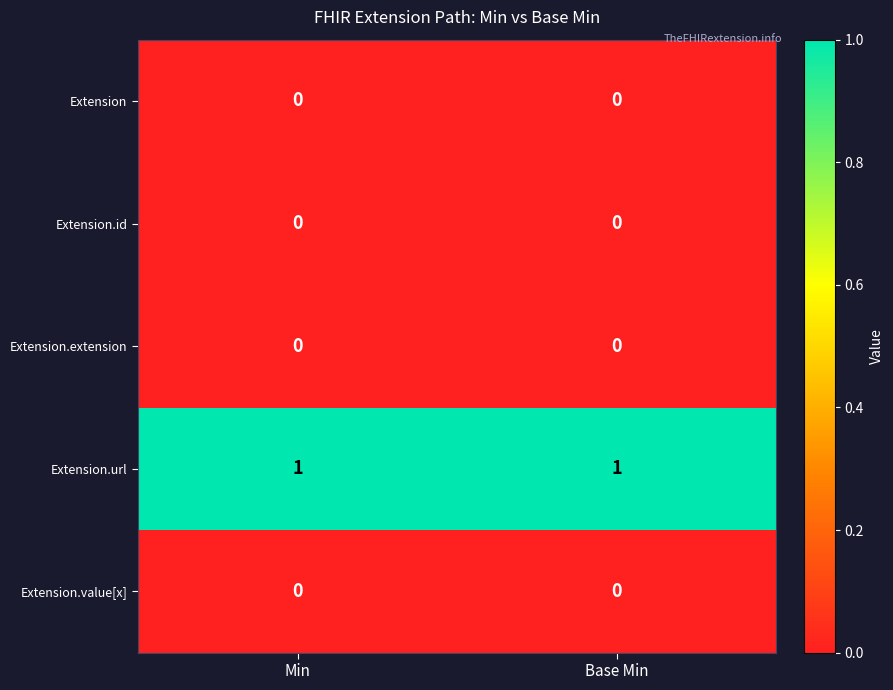

What is the spread (max minus min) of values at Base Min?

1